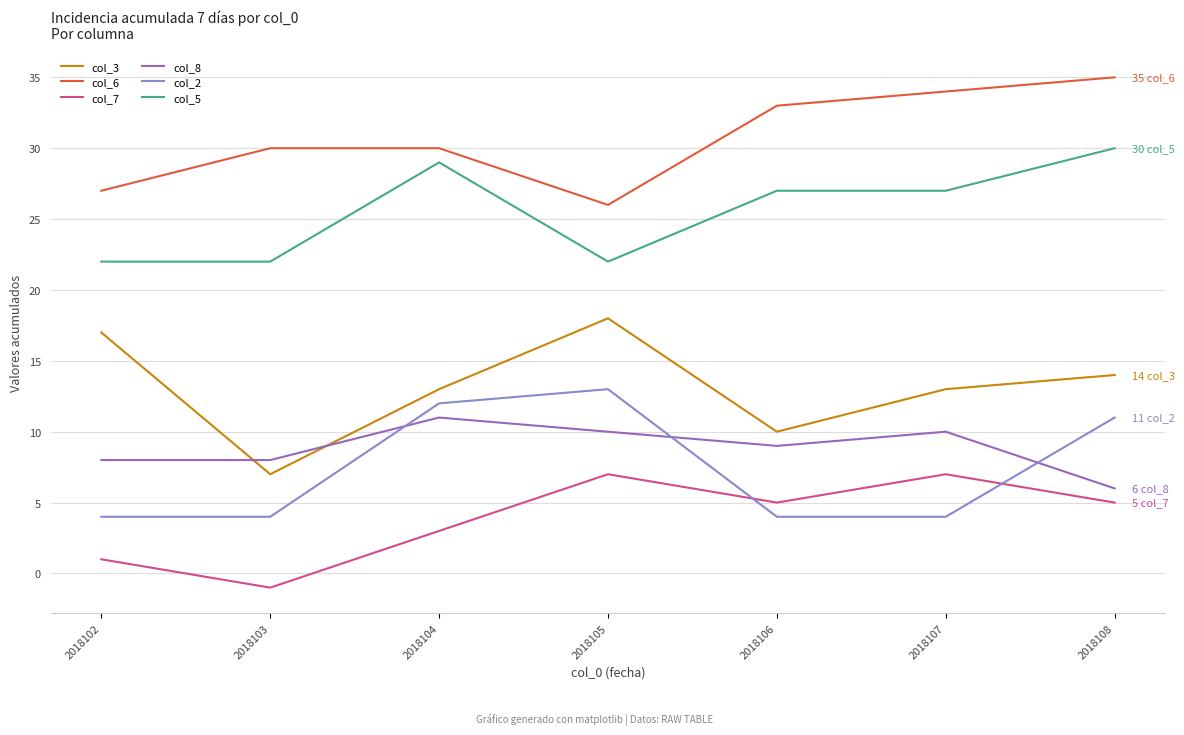

What is the minimum value for col_2?

4